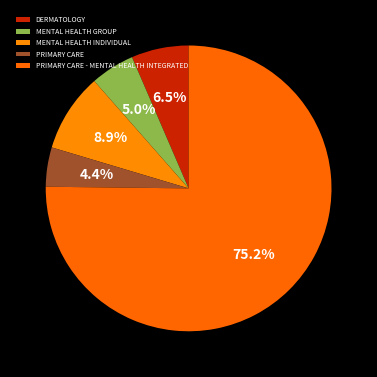

Count the number of slices in the pie.

5